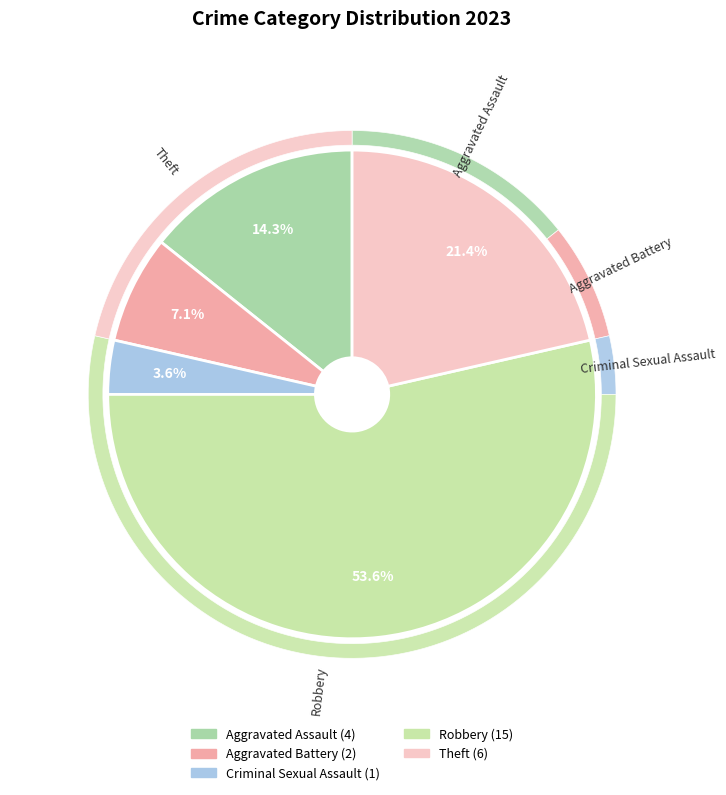

Count the number of slices in the pie.

5